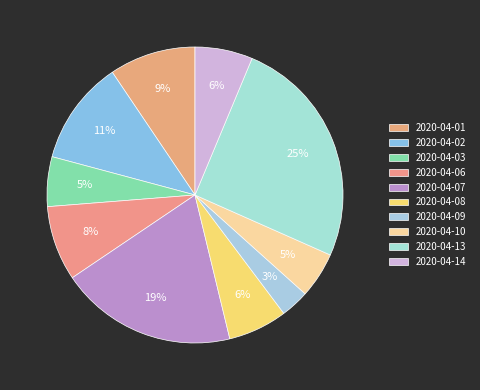

To the nearest percent, what is the difference between the 2020-04-01 and 2020-04-13 slice percentages?

16%